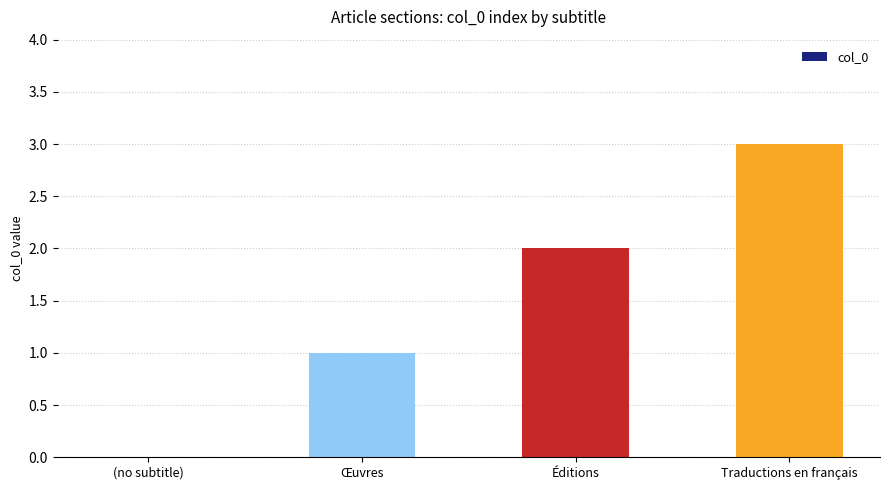

At which label is the value closest to 1?

Œuvres